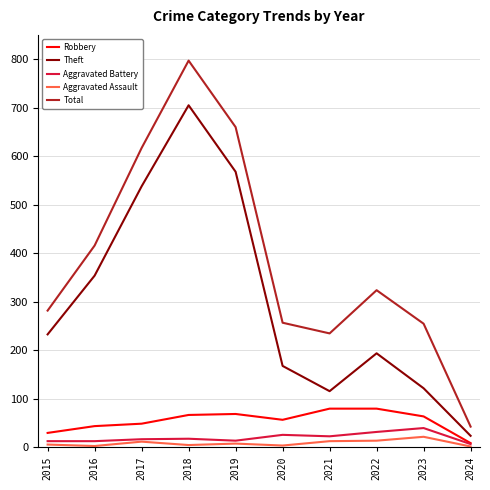

What is the highest value of the Aggravated Battery series?

40